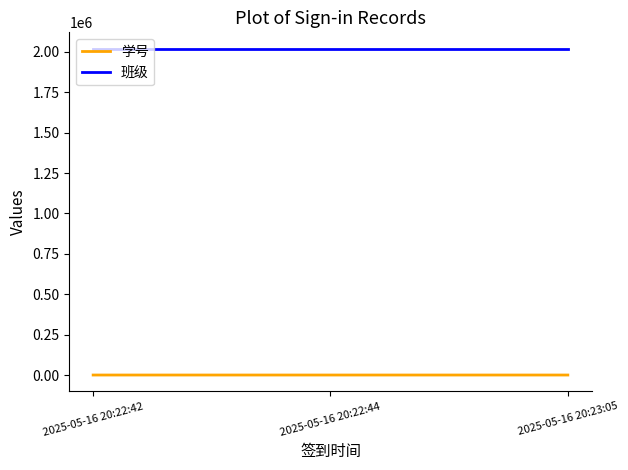

At how many categories does at least one series exceed 875671?

3